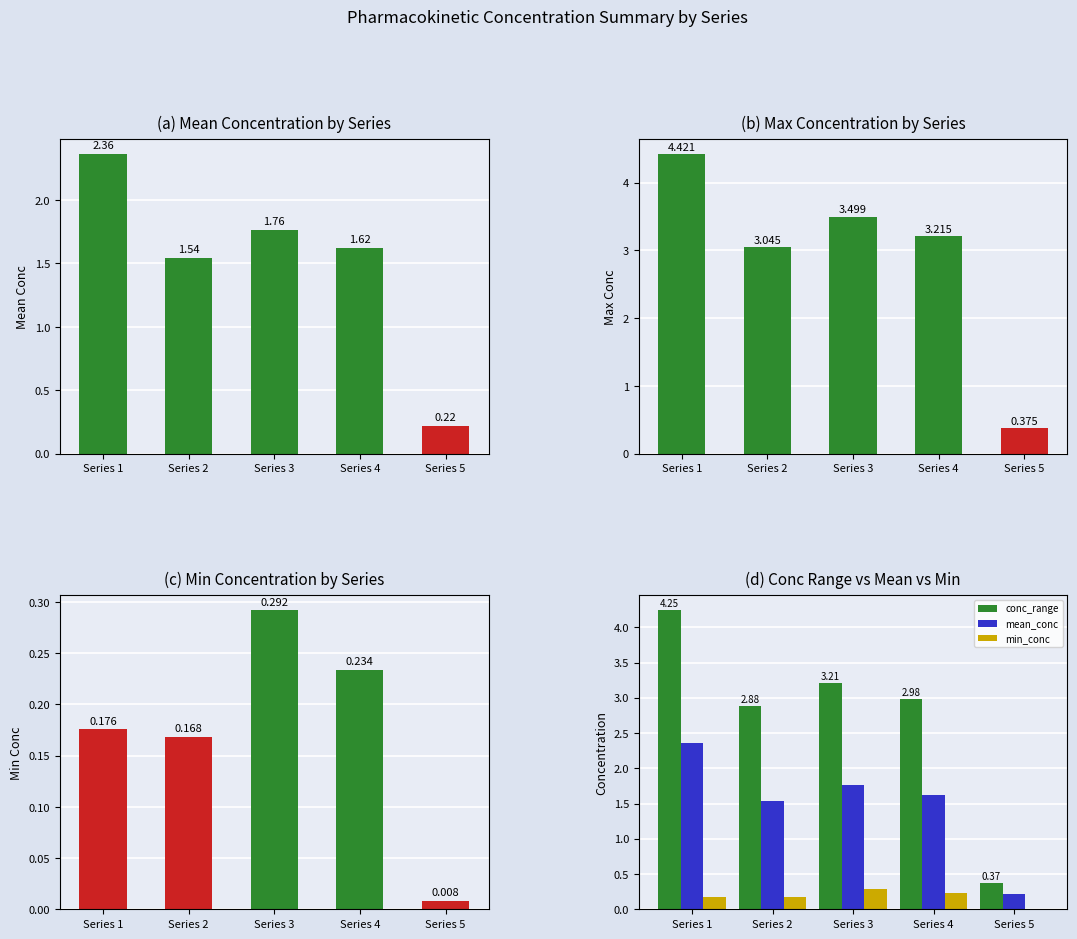

The max_conc series shows 5.5 at Series 3. True or false?

False